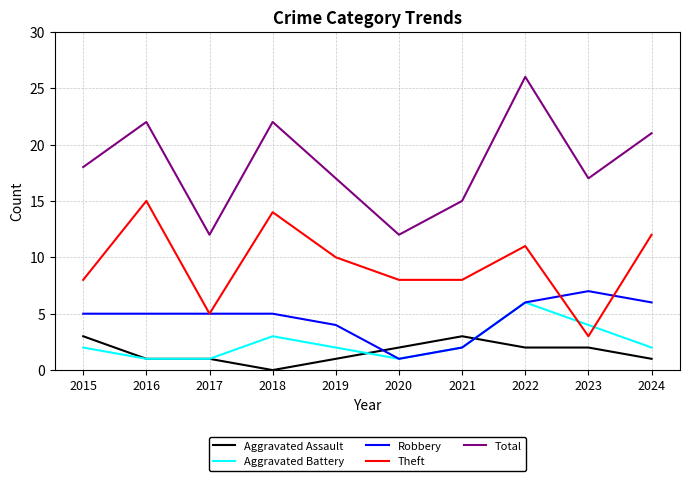

Which series has the largest total across all categories?

Total